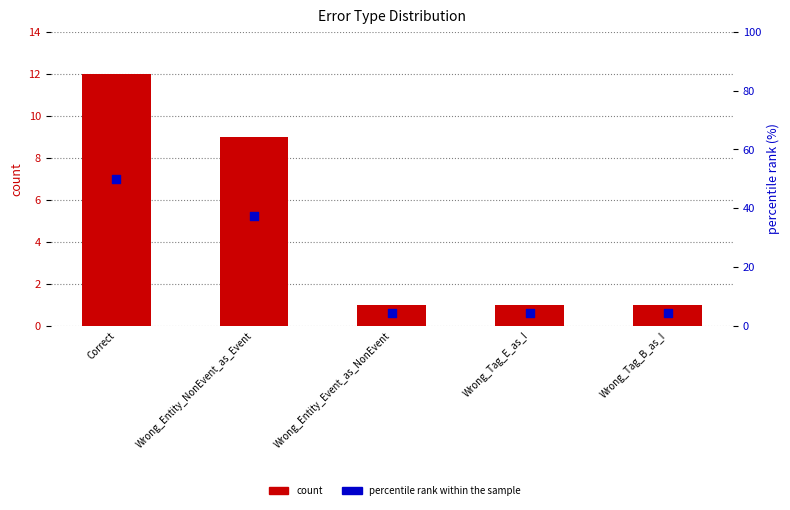

At which category is the sum across all series the highest?

Correct